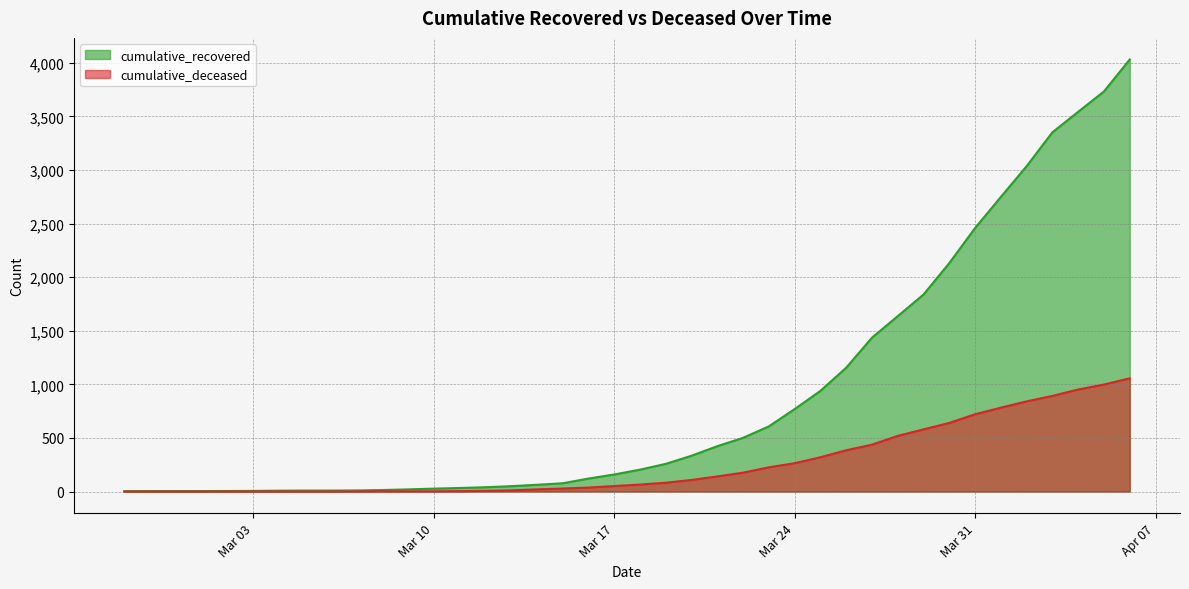

How many data points in cumulative_recovered are less than 204?

20